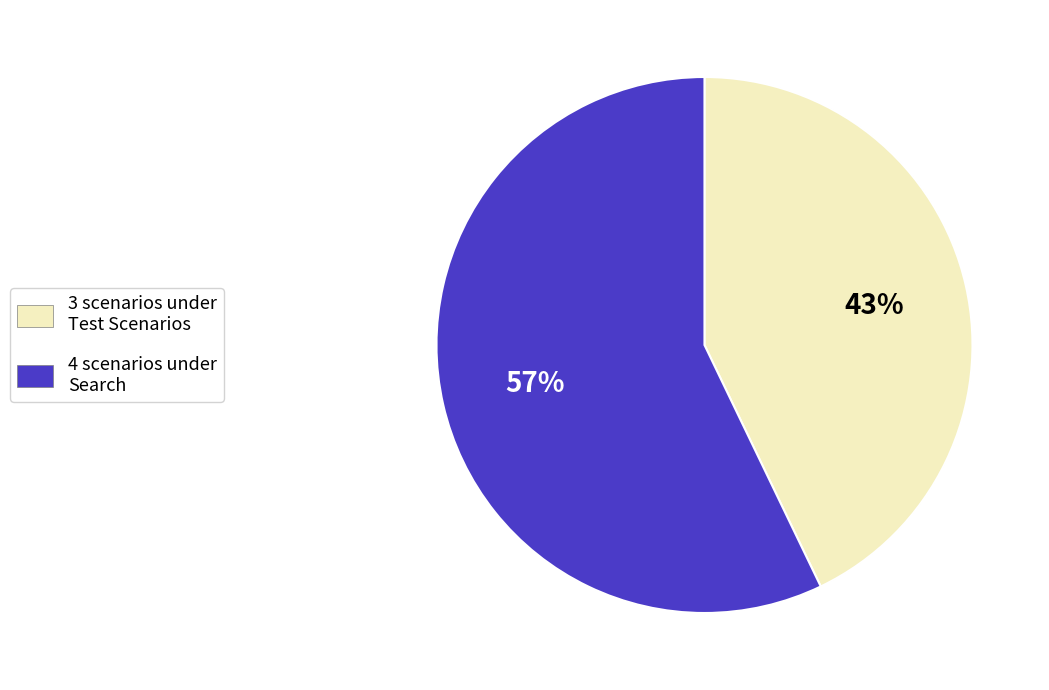

Is there a majority slice in this chart?

Yes